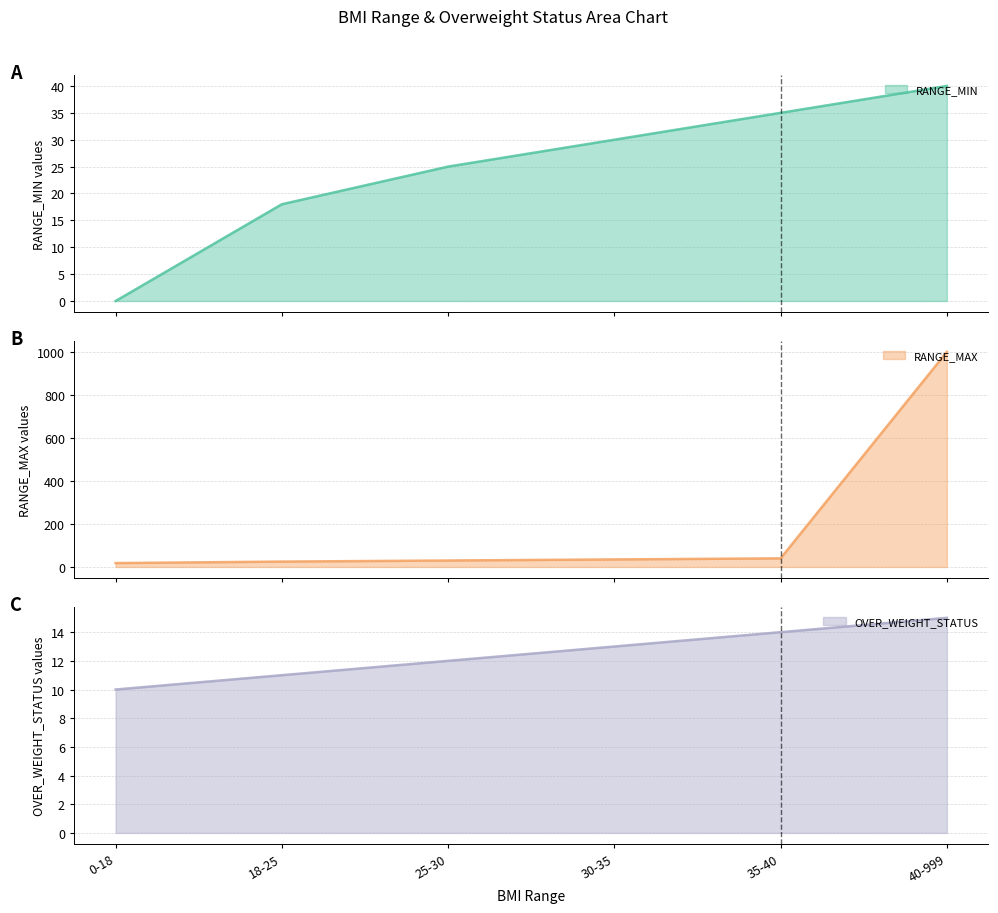

Rank the series at 30-35 from lowest to highest value.

OVER_WEIGHT_STATUS, RANGE_MIN, RANGE_MAX